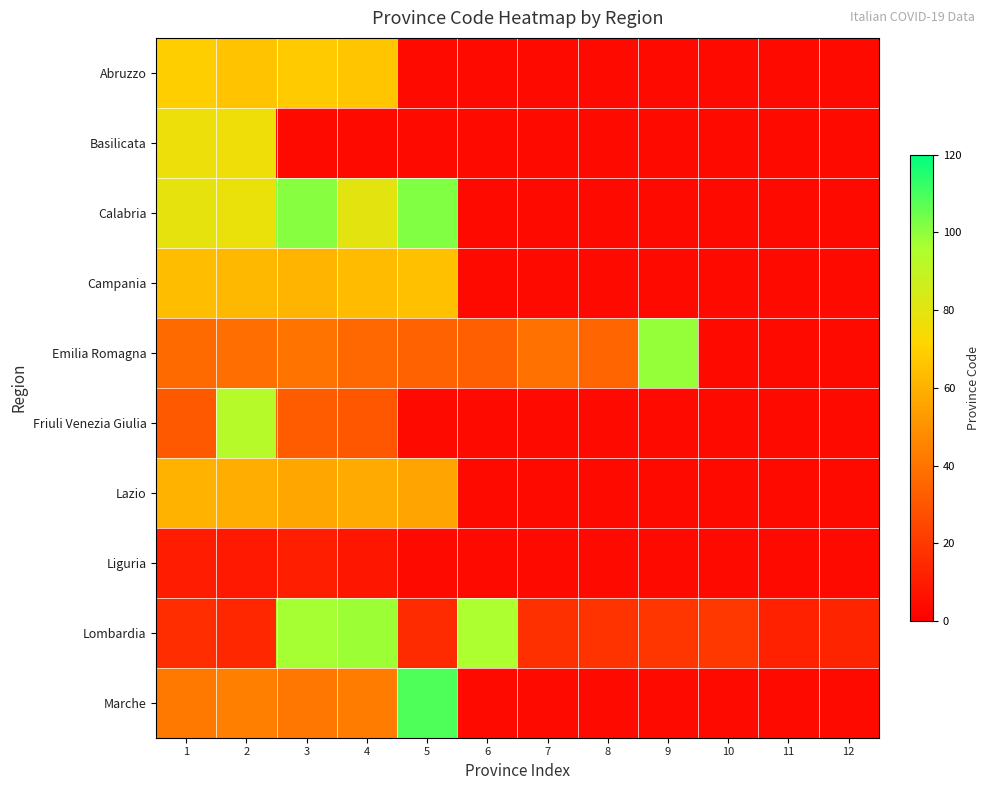

At how many categories does at least one series exceed 61?

7